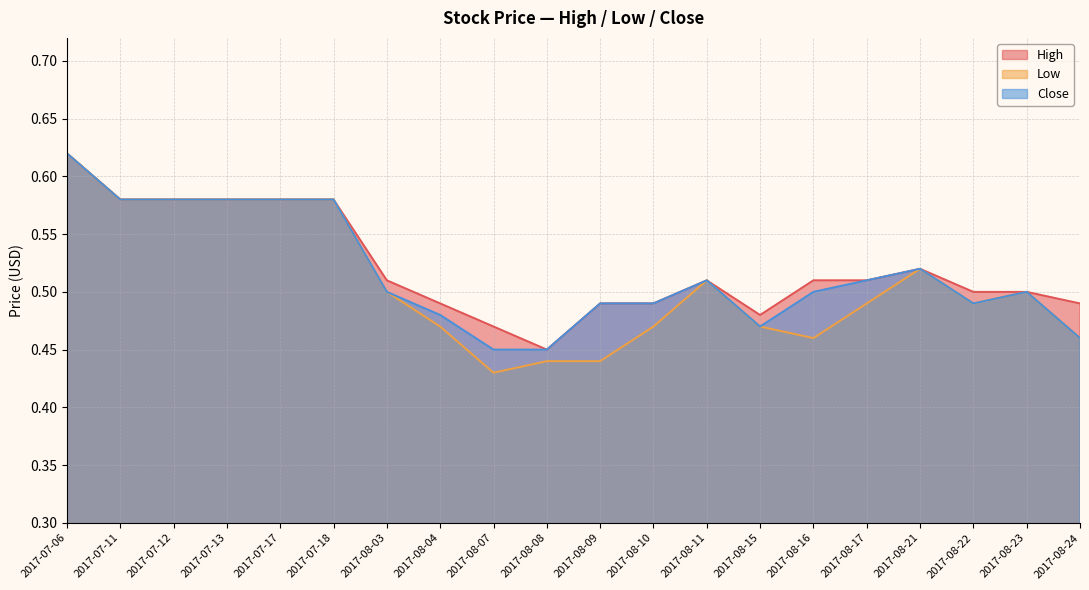

Where is the first local maximum for Close?

2017-08-11